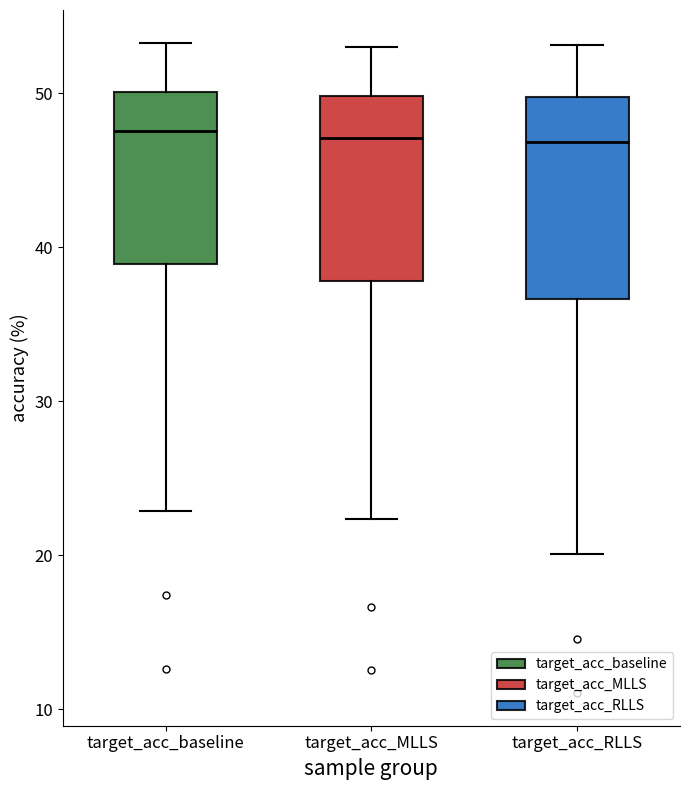

Reading left to right, read every box against the y-axis: the position of its median line, the range the box covers, and the ends of its whiskers. The values are not printed on the chart, so give them approximately, as read against the axis.

target_acc_baseline: median 48, box 39 to 50, whiskers 23 to 53
target_acc_MLLS: median 47, box 38 to 50, whiskers 22 to 53
target_acc_RLLS: median 47, box 37 to 50, whiskers 20 to 53